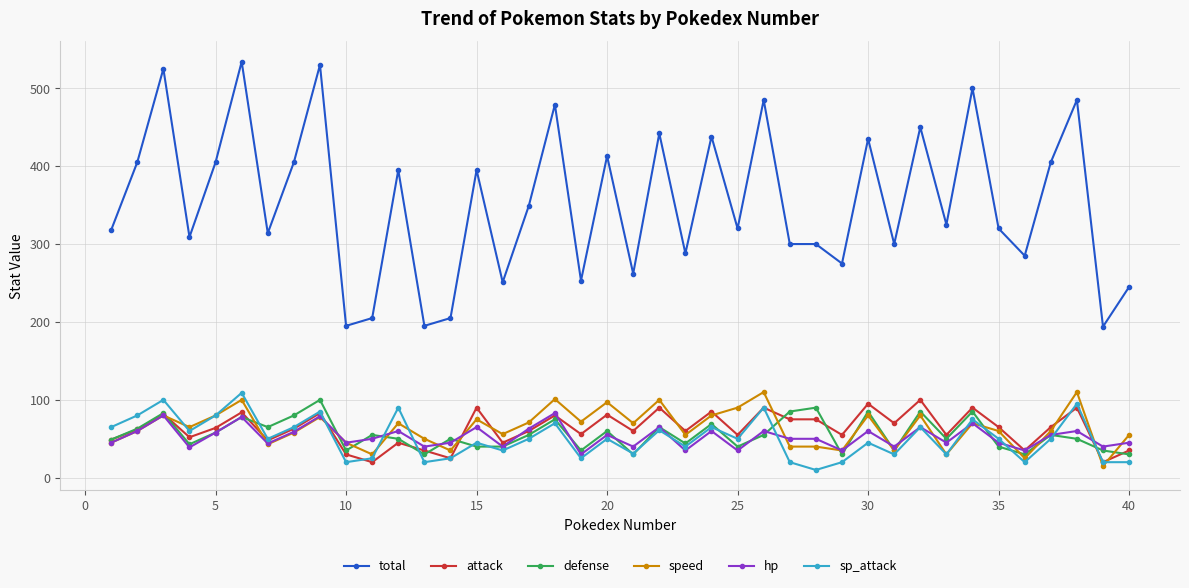

Which series has the widest spread of values?

total